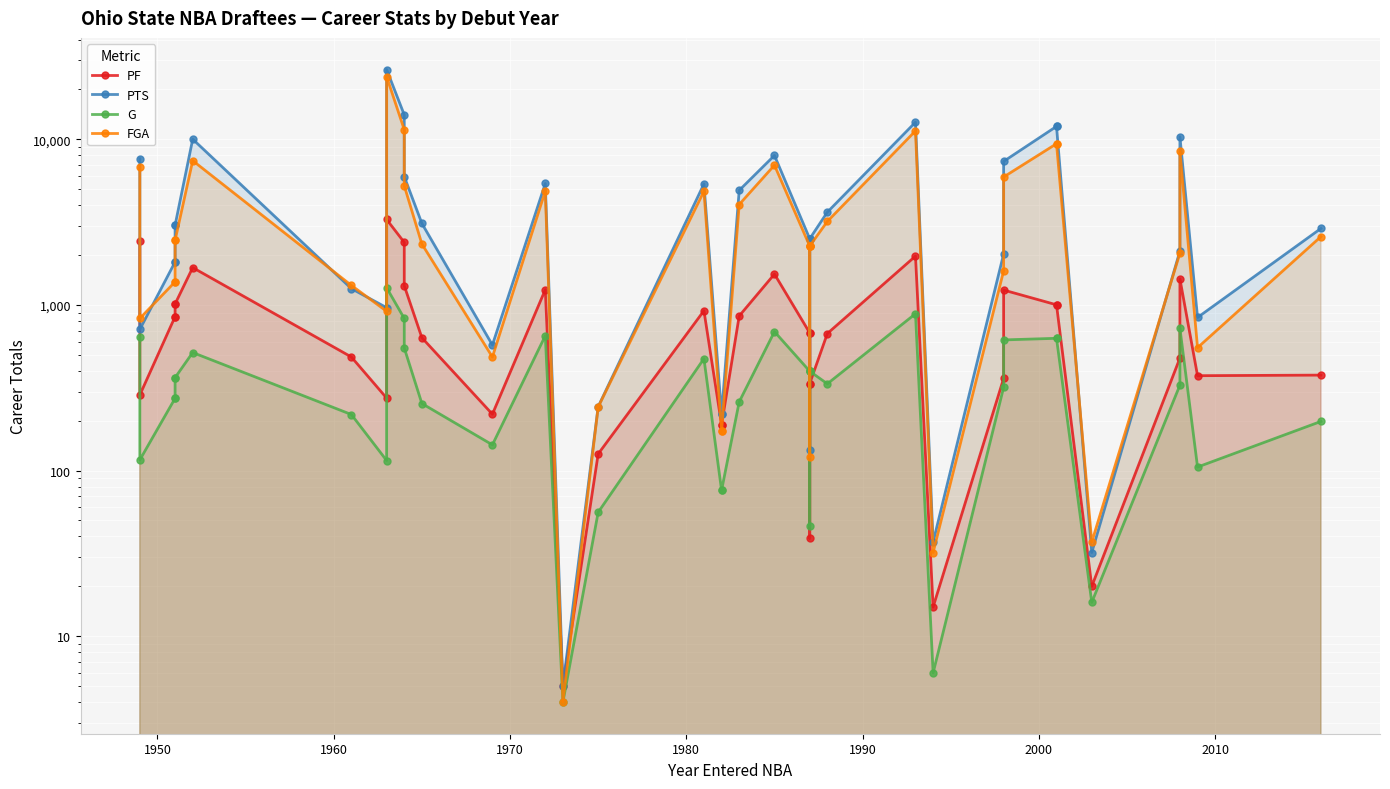

True or false: FGA and G cross at least once.

False